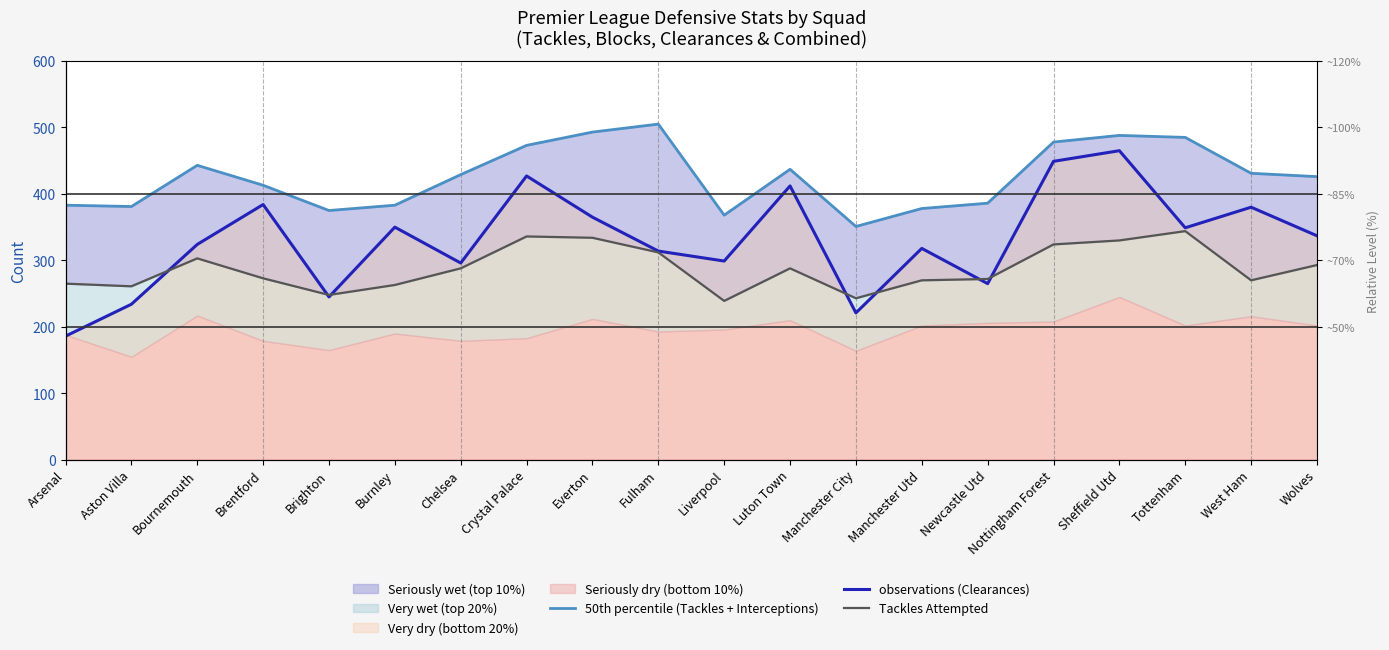

What is the greatest value displayed?

505